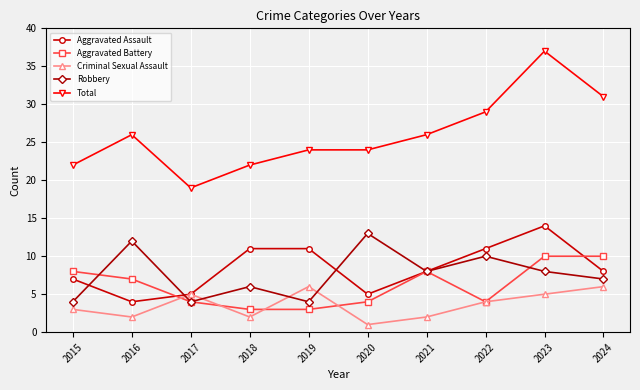

Read the Aggravated Battery value at 2018.

3